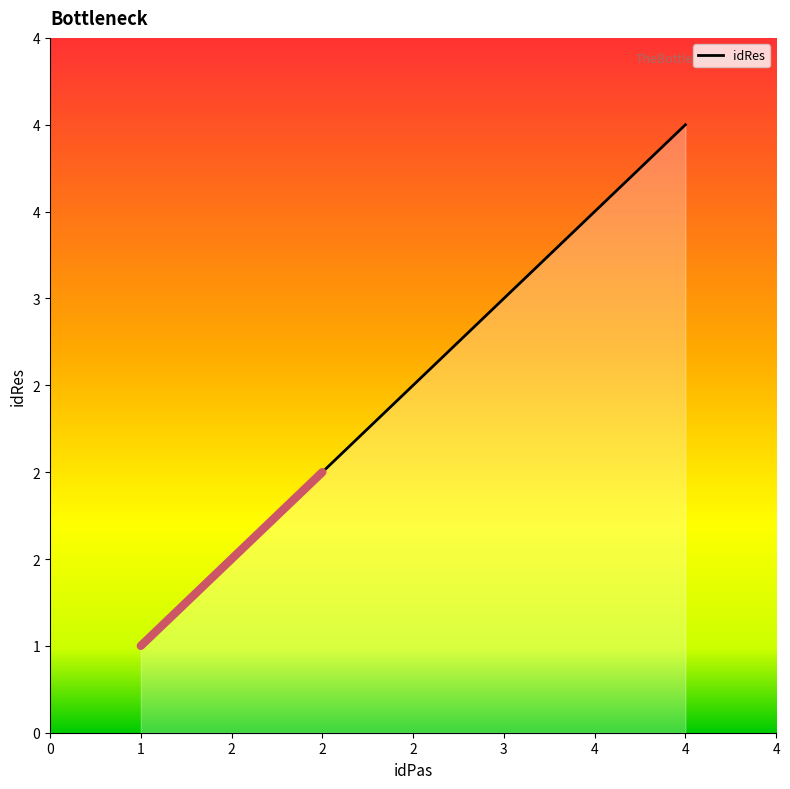

How many categories are shown in the chart?

4